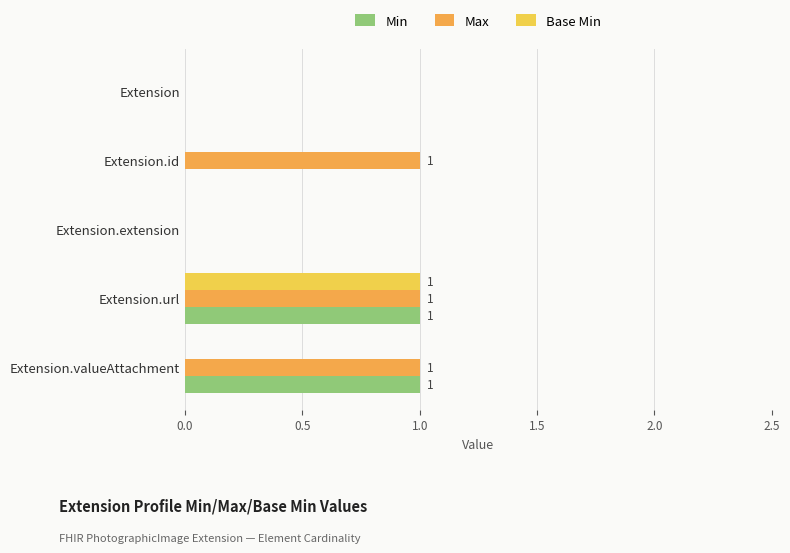

Is it true that Min equals 2 at Extension.valueAttachment?

False